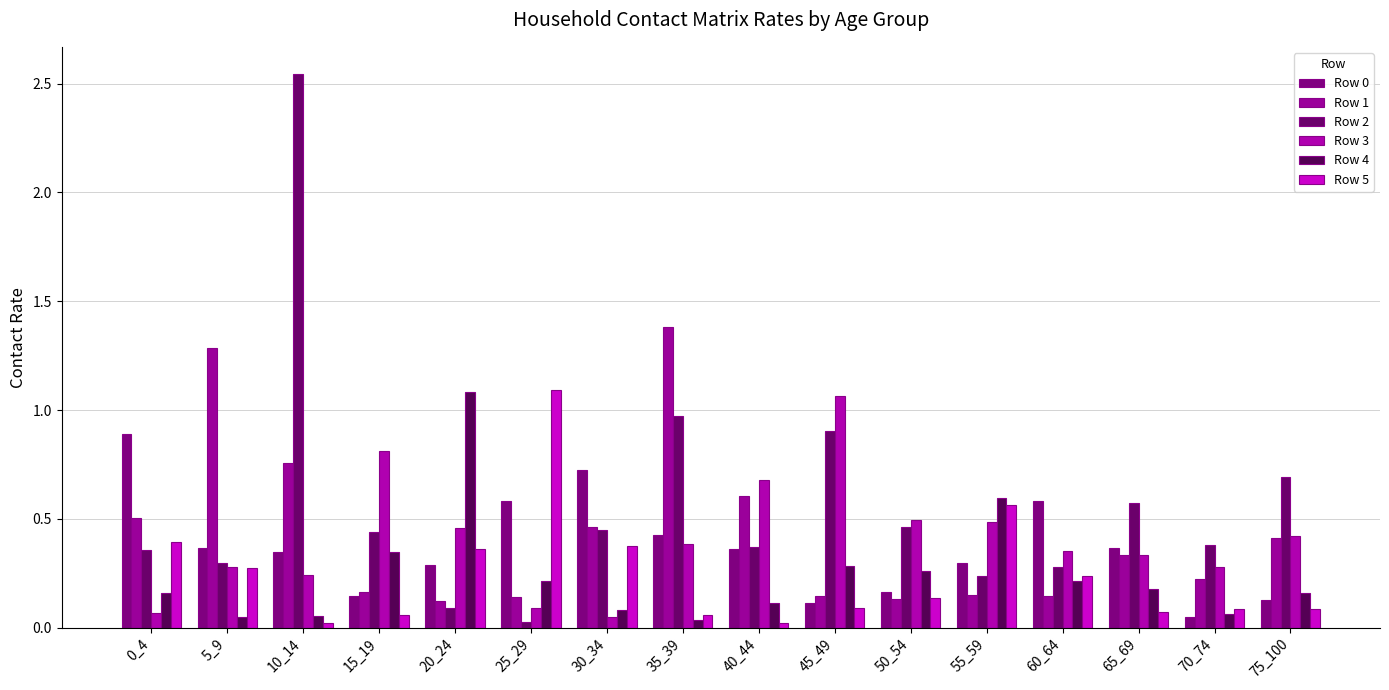

How many bars are there in each group?

6